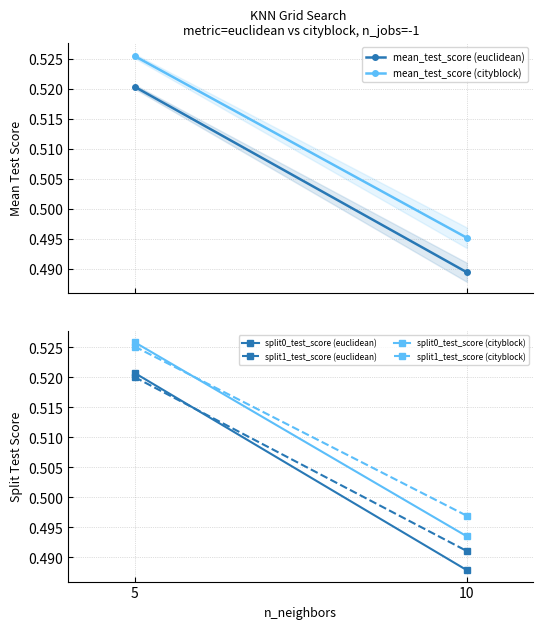

Which has a higher value, 5 or 10?

5